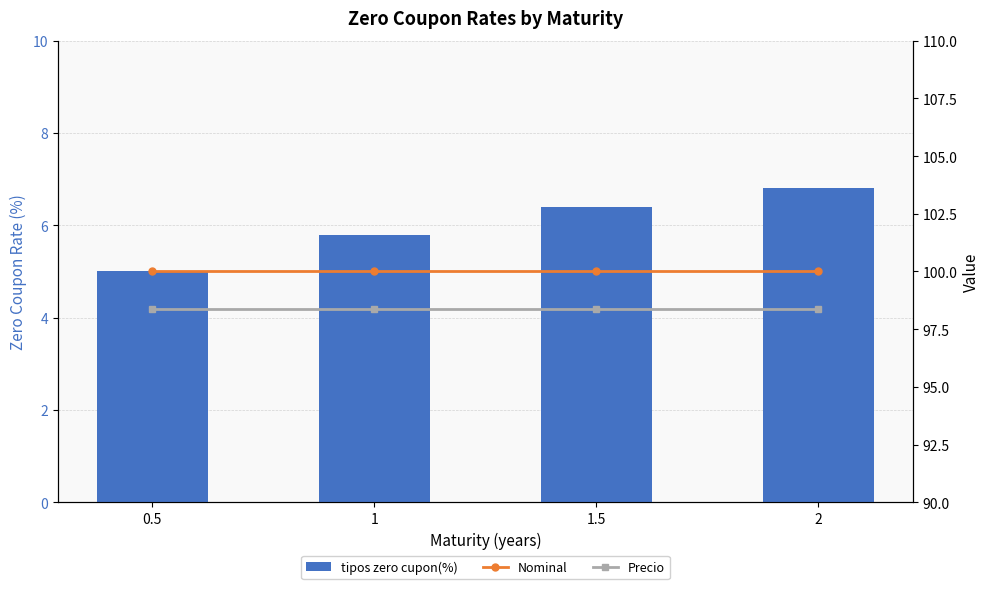

What is the average value of the Precio series?

98.4